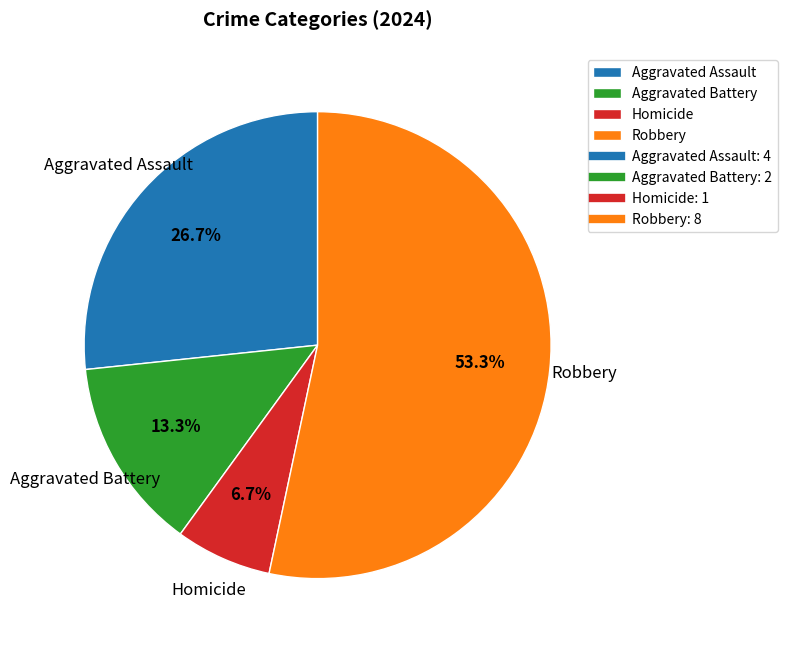

What is the largest slice in the pie chart?

Robbery